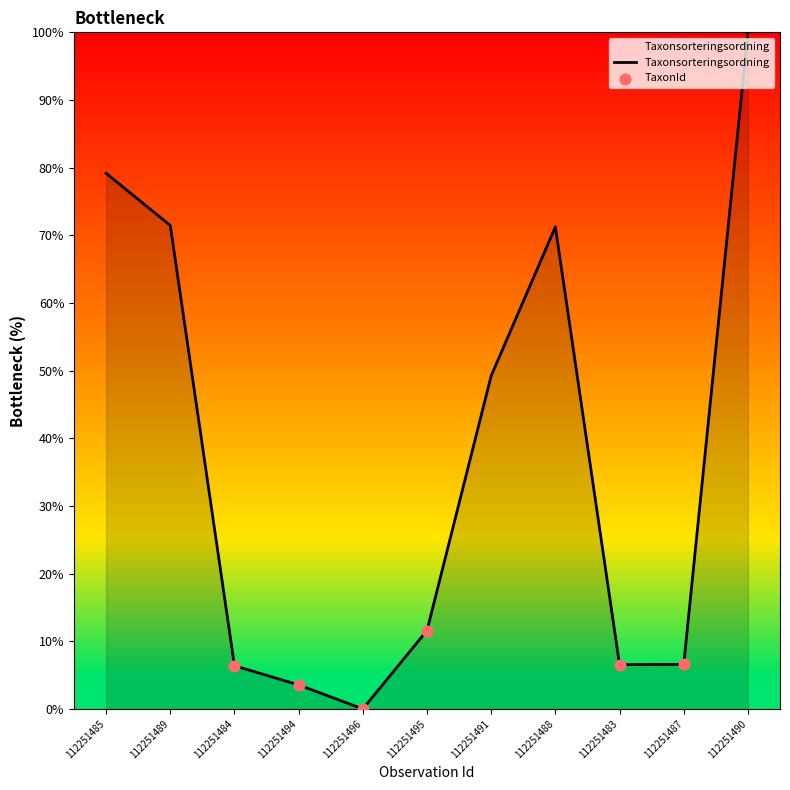

Which series has the widest spread of Y values?

Taxonsorteringsordning